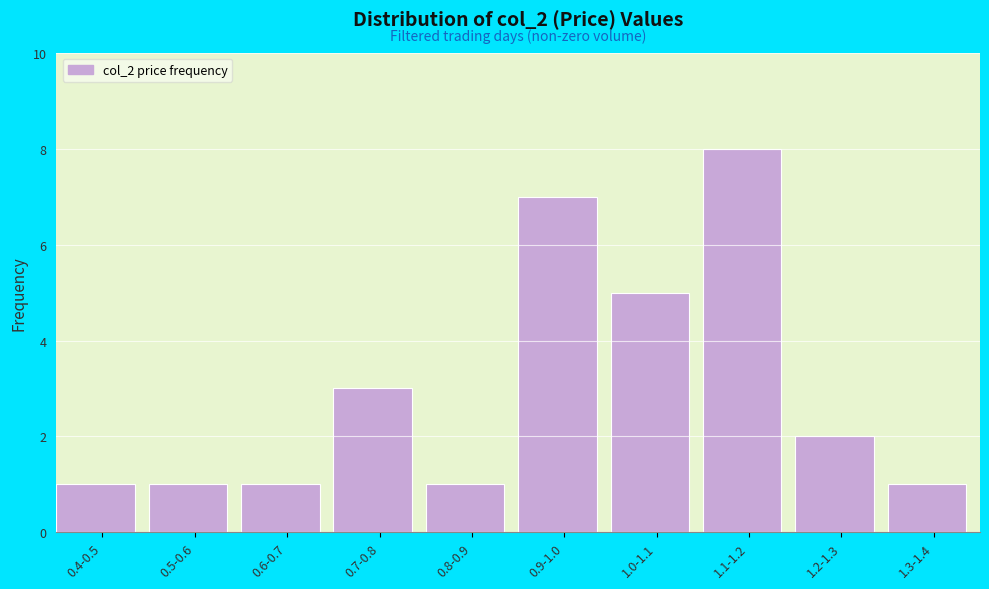

Reading left to right, extract all data points from this chart.

0.4-0.5=1	0.5-0.6=1	0.6-0.7=1	0.7-0.8=3	0.8-0.9=1	0.9-1.0=7	1.0-1.1=5	1.1-1.2=8	1.2-1.3=2	1.3-1.4=1